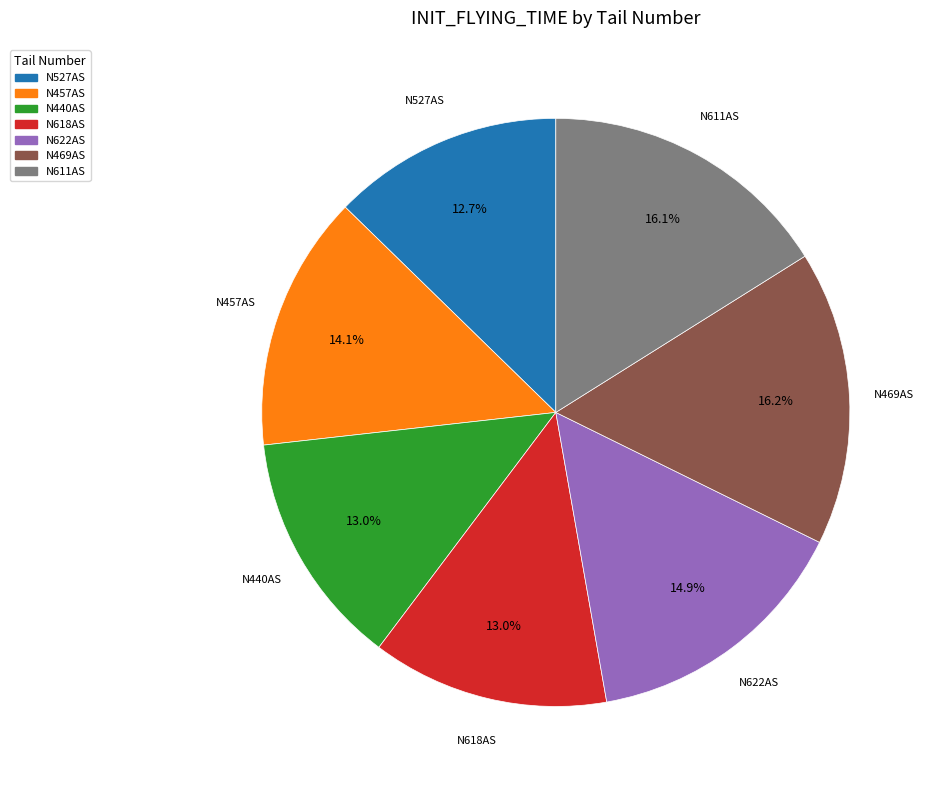

Is there a majority slice in this chart?

No